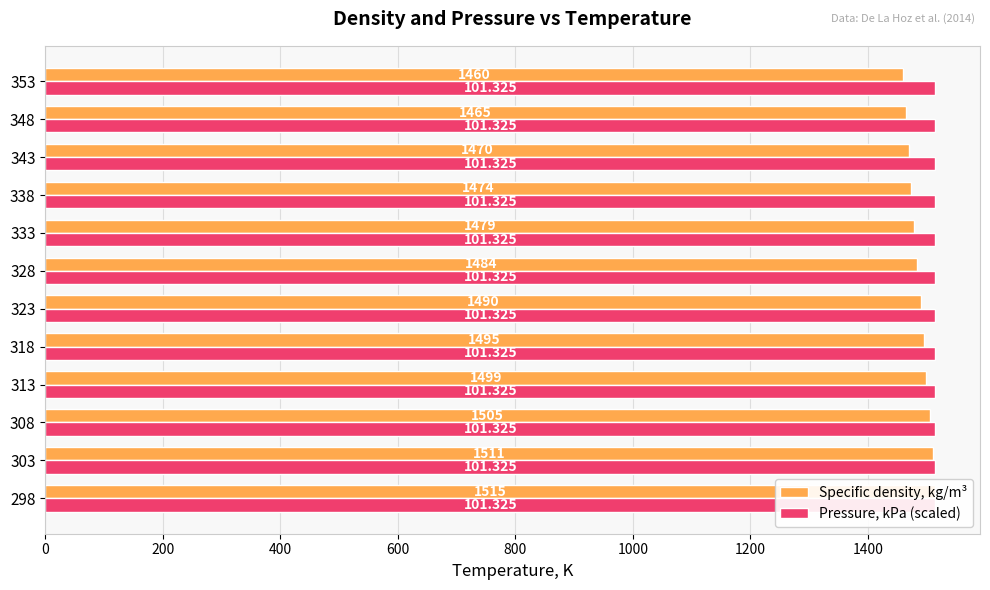

Rank the series by their maximum value, from highest to lowest.

Specific density, kg/m³, Pressure, kPa (scaled)